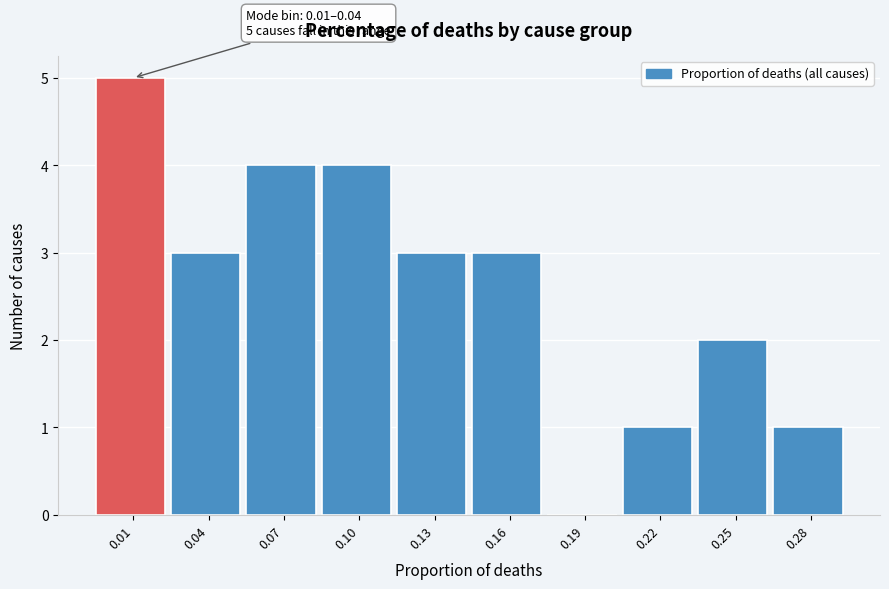

Reading right to left, list all the values displayed in this chart.

0.28=1	0.25=2	0.22=1	0.19=0	0.16=3	0.13=3	0.10=4	0.07=4	0.04=3	0.01=5